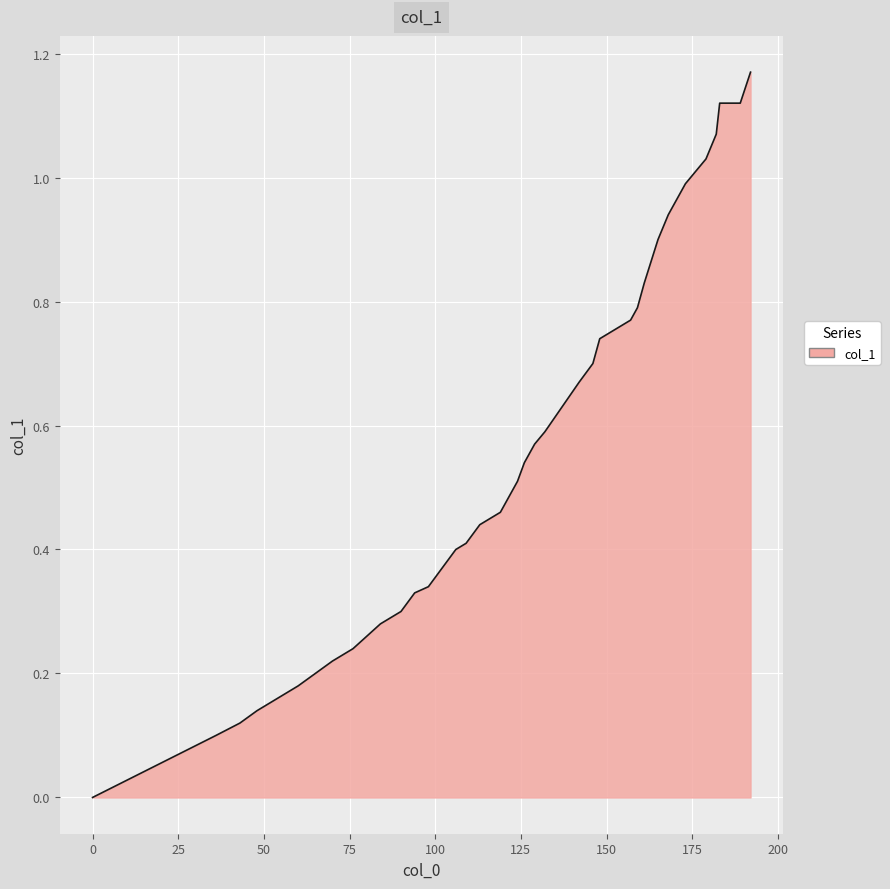

Is this an area chart (filled region under the line)?

Yes